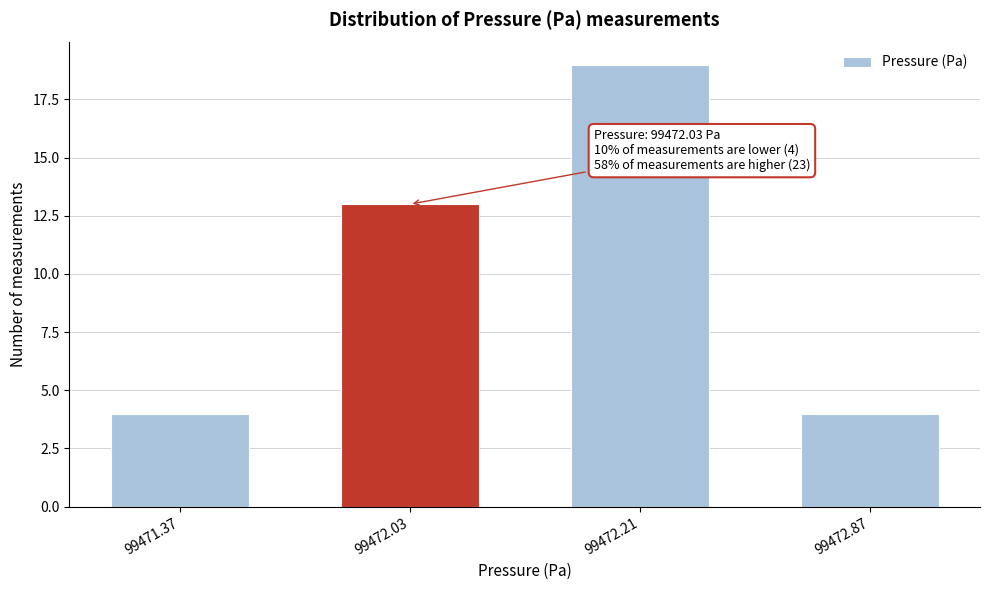

Reading right to left, what are all the values shown in this chart?

4	19	13	4